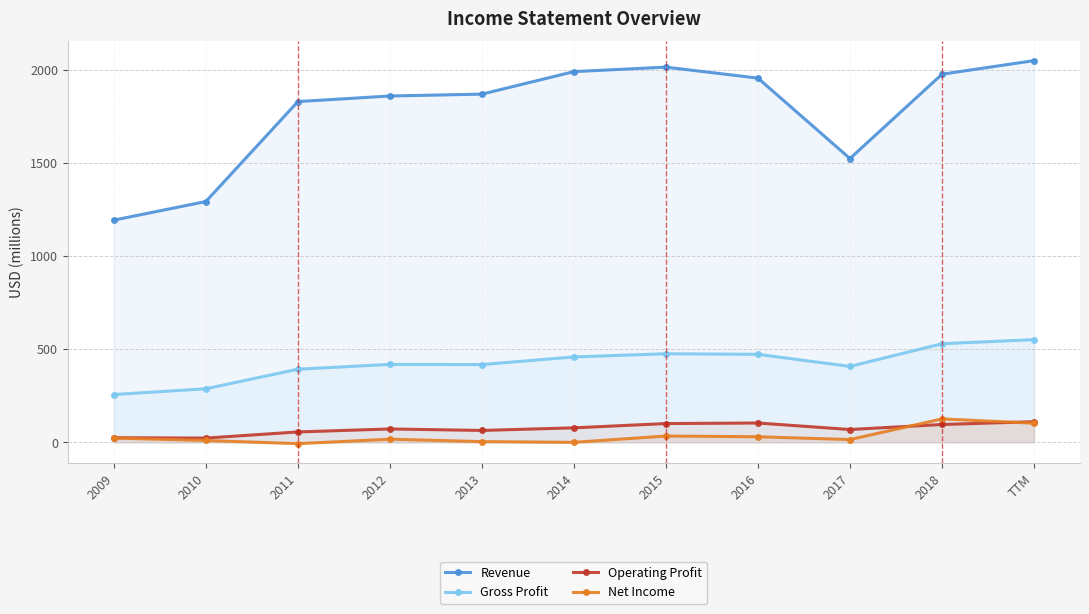

What is the spread (max minus min) of values at 2010?

1284